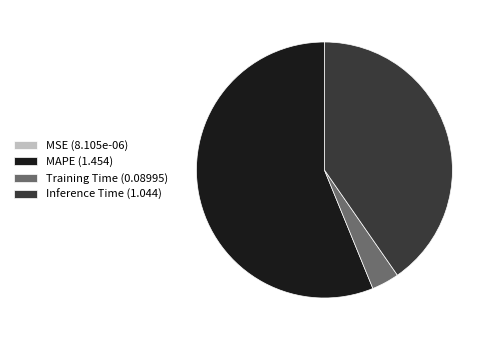

True or false: MAPE (1.454) accounts for 56% of the total.

True